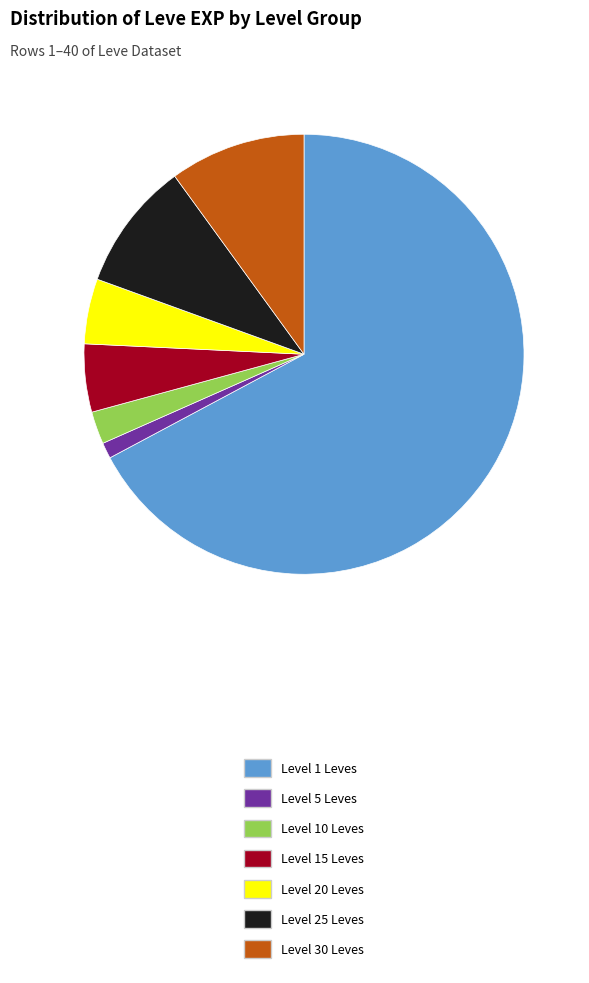

Is there a majority slice in this chart?

Yes